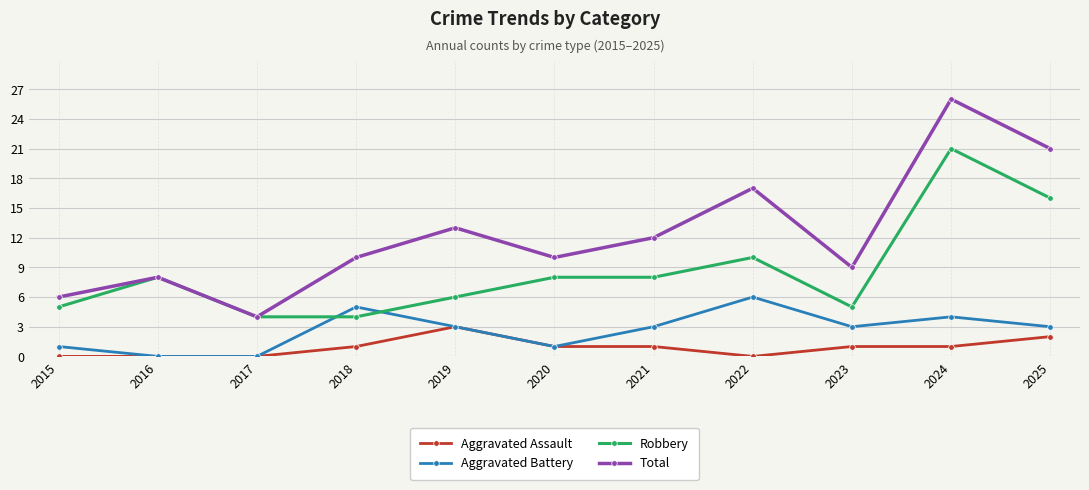

At which label does Total reach its minimum?

2017